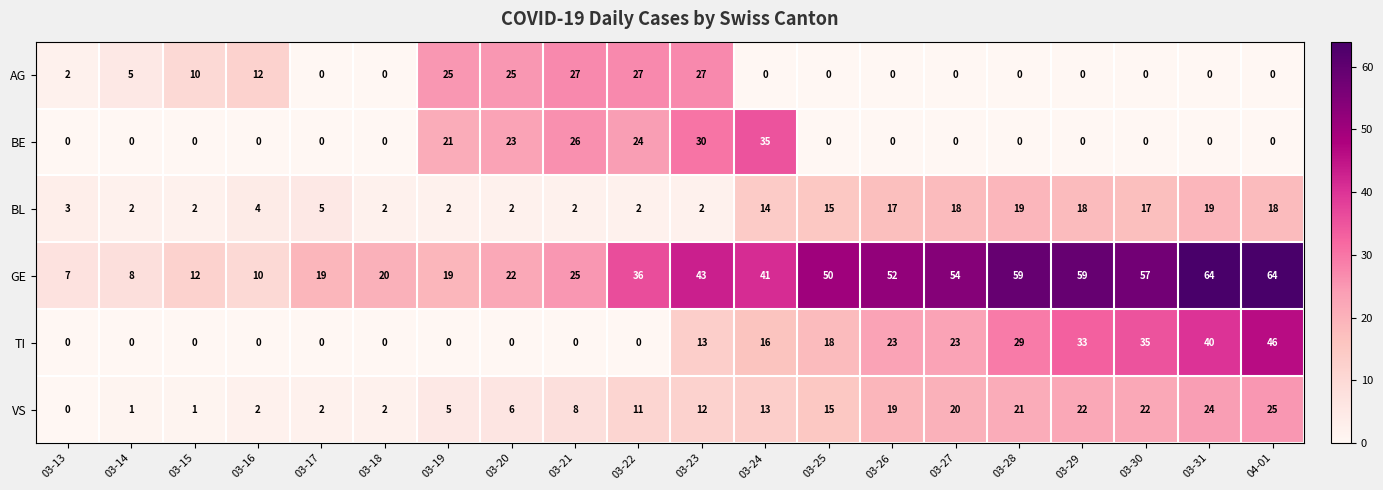

The value of BE at 03-20 is 23. True or false?

True